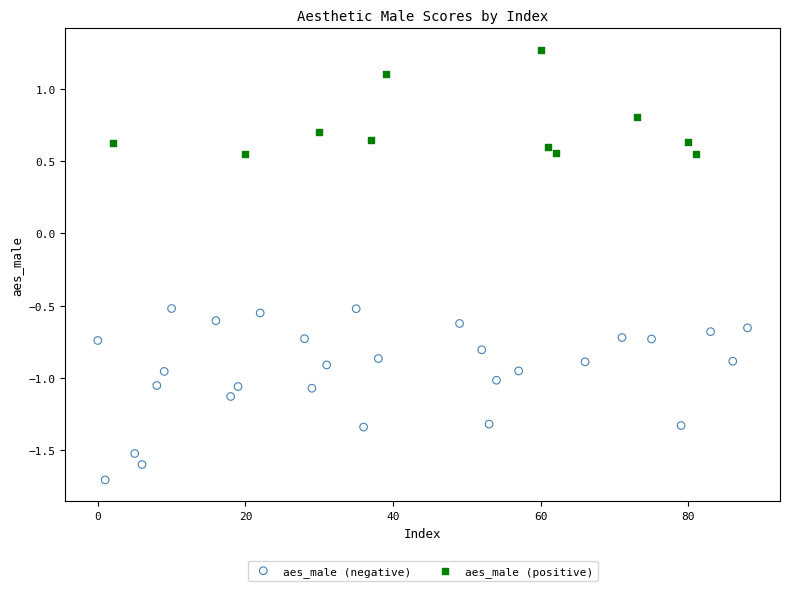

Which series has the widest spread of Y values?

aes_male (negative)